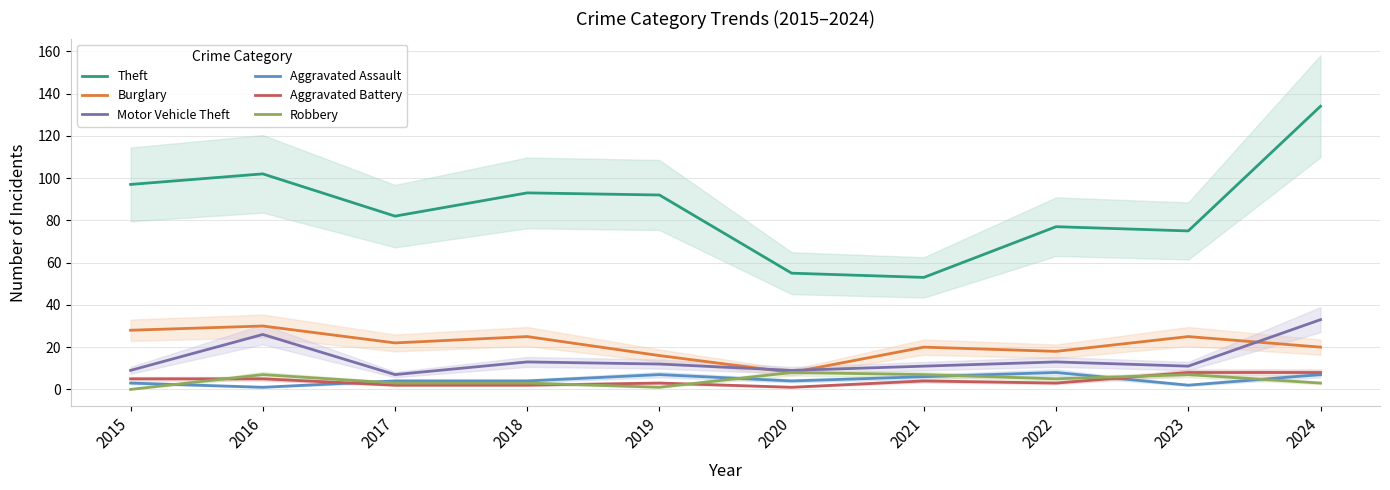

What is the value of the Burglary point at the 4th from the left?

25